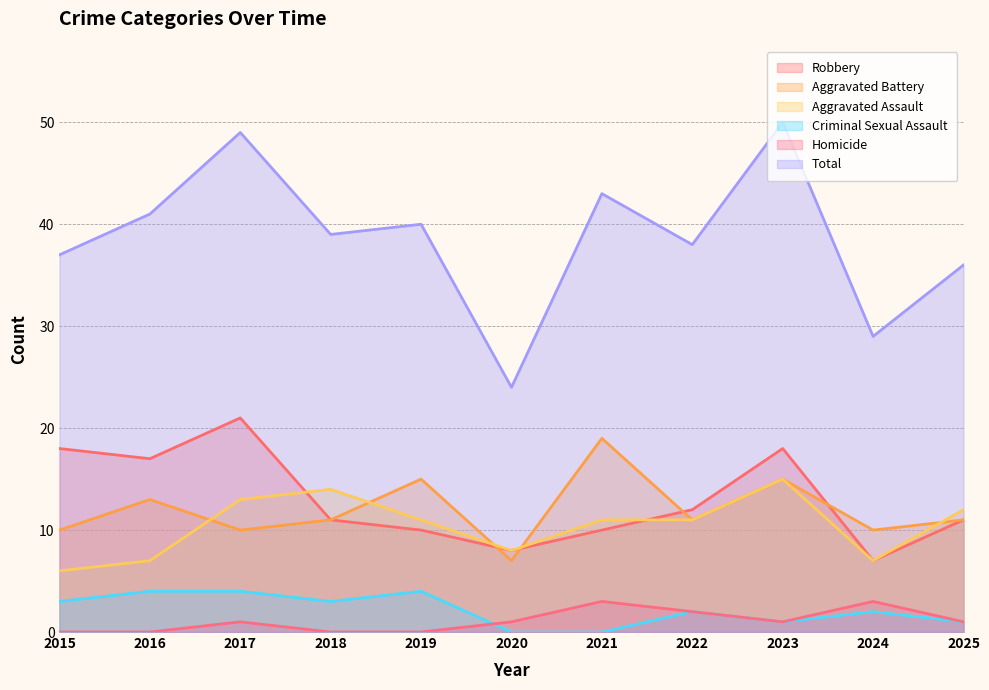

Reading left to right, what are all the values shown in this chart?

Aggravated Assault: 6	7	13	14	11	8	11	11	15	7	12
Aggravated Battery: 10	13	10	11	15	7	19	11	15	10	11
Criminal Sexual Assault: 3	4	4	3	4	0	0	2	1	2	1
Homicide: 0	0	1	0	0	1	3	2	1	3	1
Robbery: 18	17	21	11	10	8	10	12	18	7	11
Total: 37	41	49	39	40	24	43	38	50	29	36